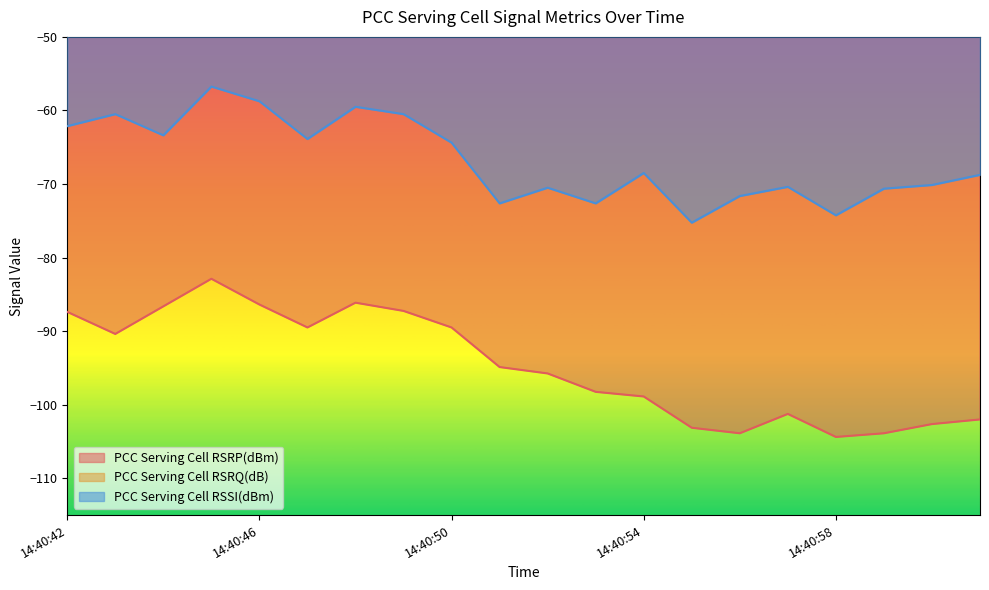

What is the label of the 2nd point from the right?

14:41:00